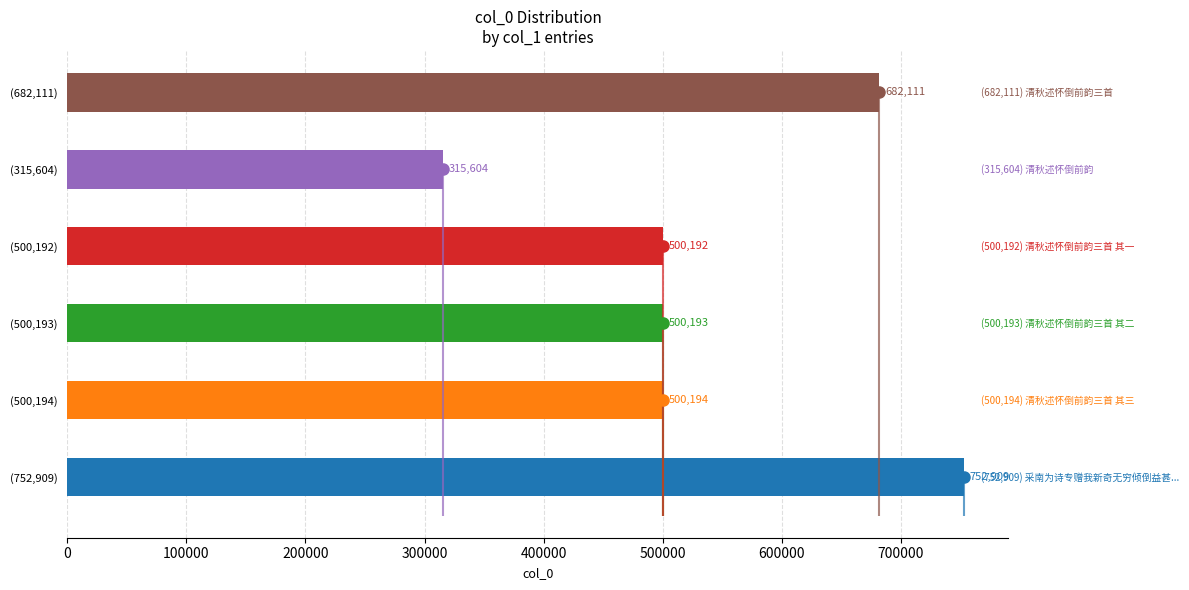

What is the ratio of the value at (315,604) to the value at (500,192)?

0.6